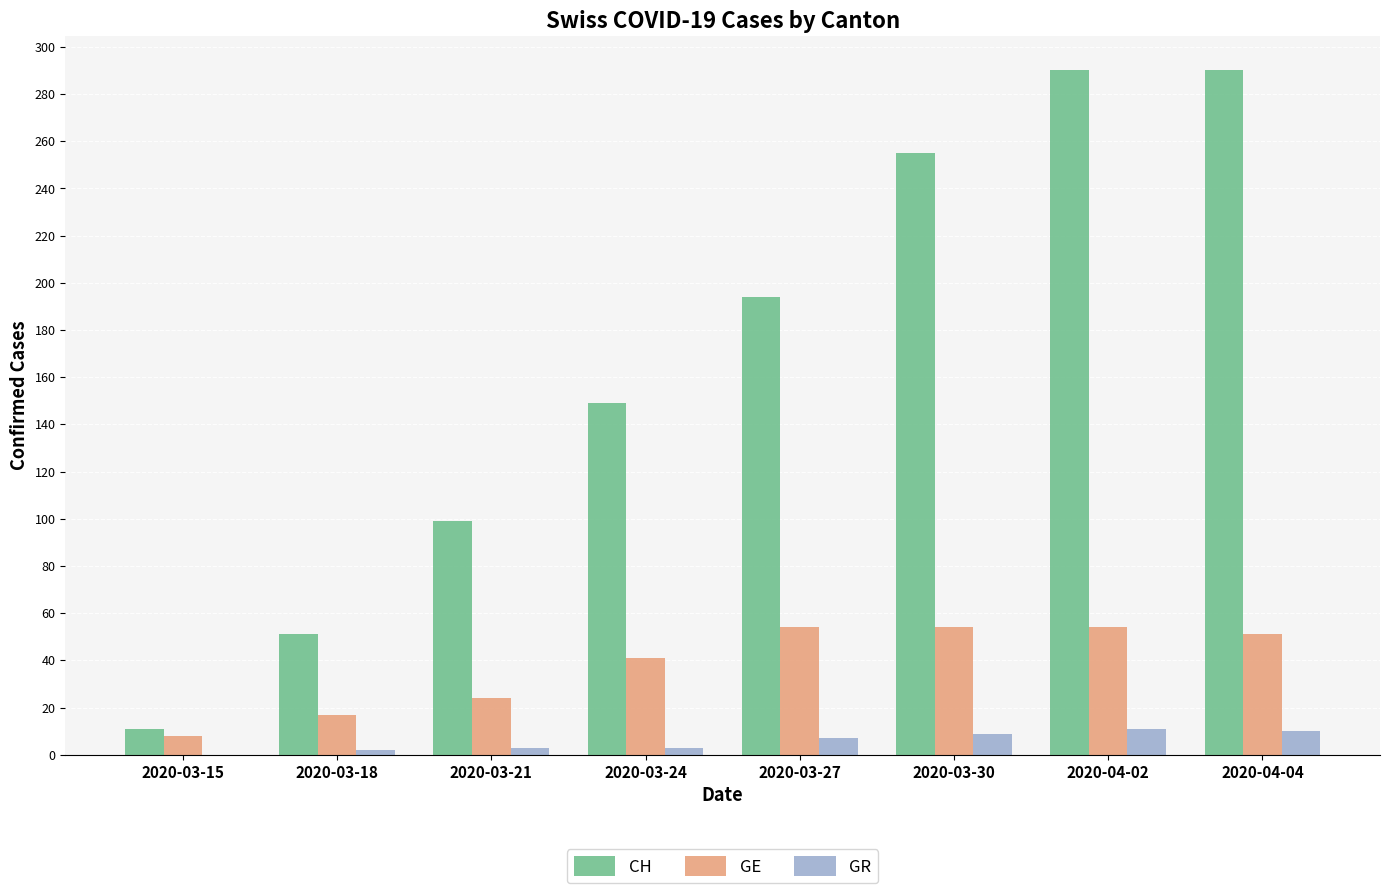

How many series are shown in this chart?

3